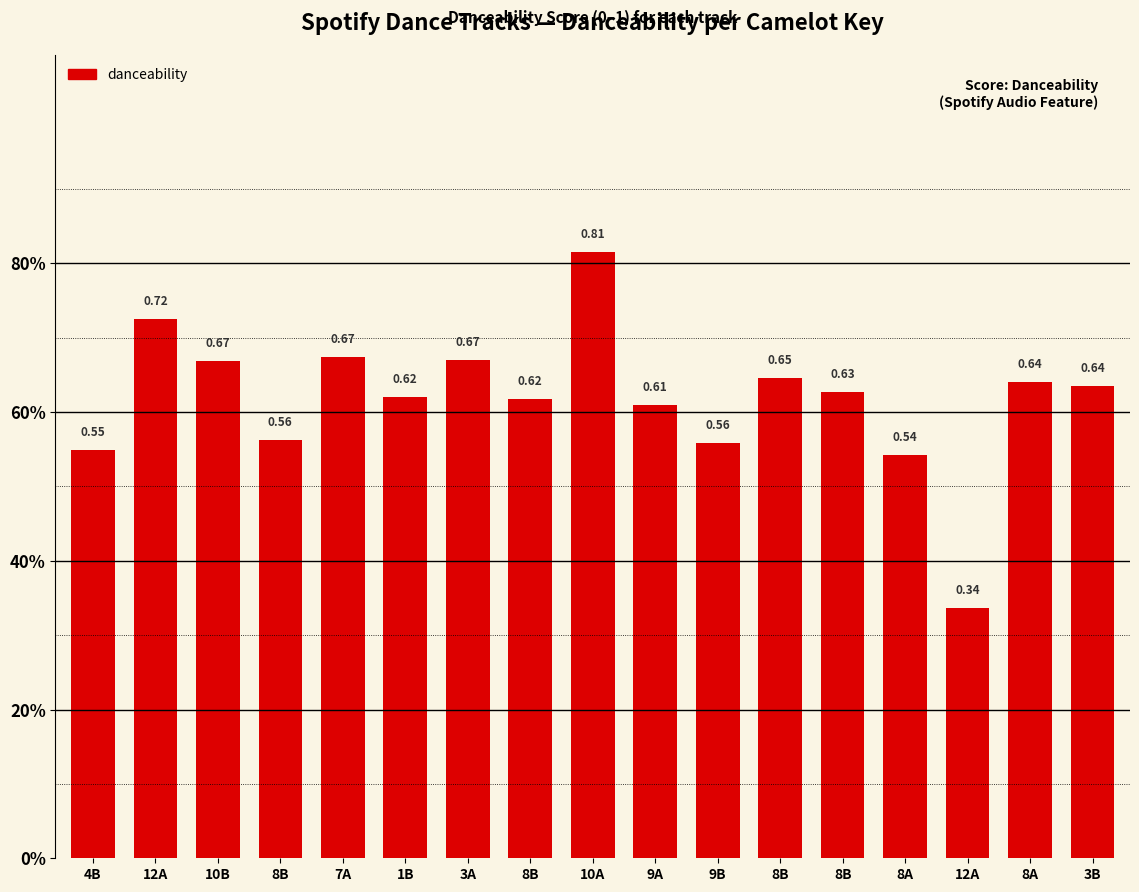

Rank the categories by value from highest to lowest.

10A, 12A, 7A, 3A, 10B, 8B, 8A, 3B, 8B, 1B, 8B, 9A, 8B, 9B, 4B, 8A, 12A